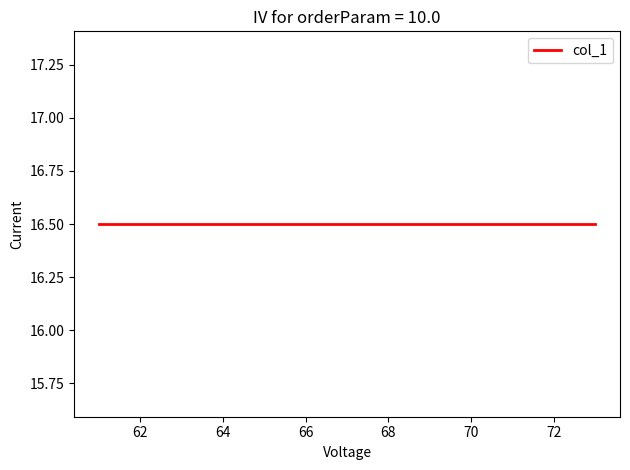

Where is the data nearest to the value 16?

61